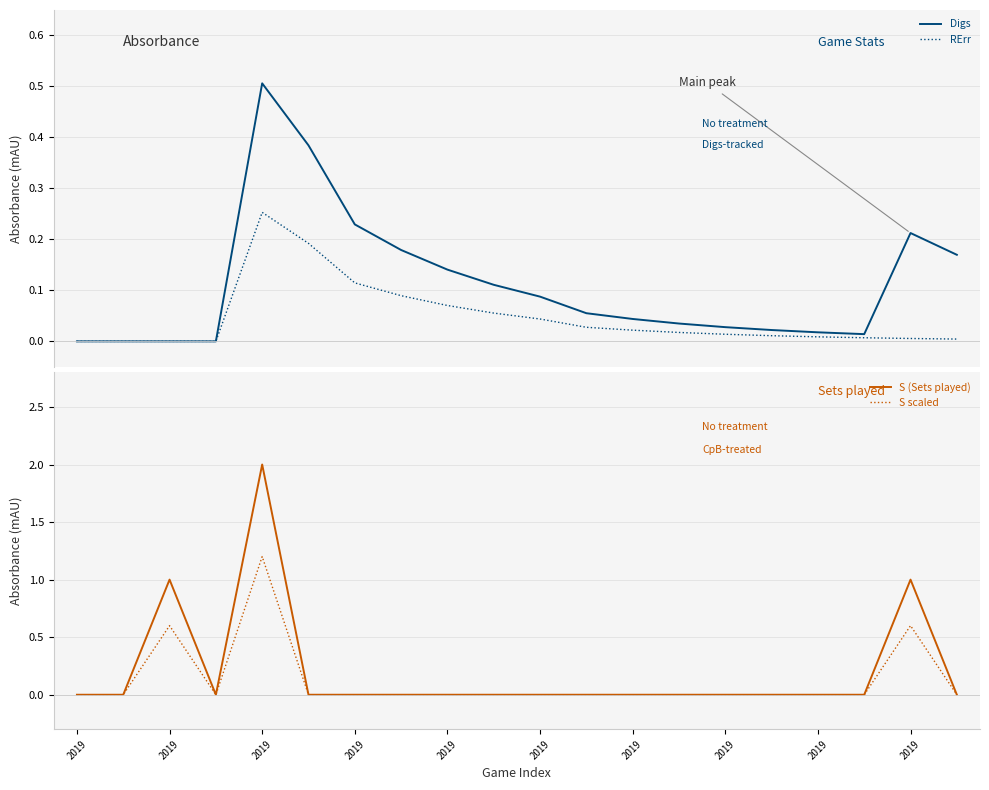

Which series has the largest total across all categories?

S (Sets played)